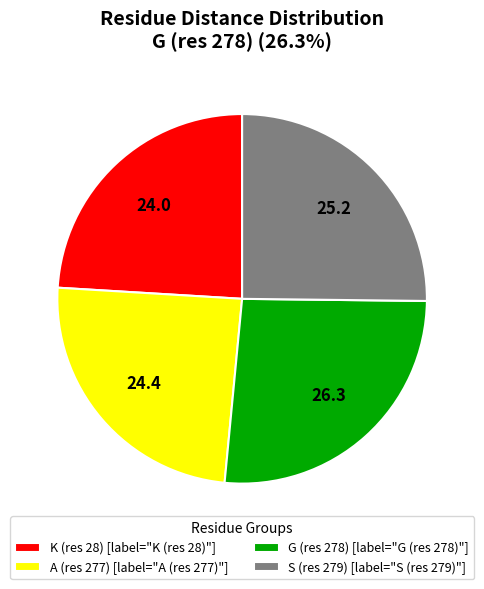

Combined, do K (res 28) [label="K (res 28)"] and A (res 277) [label="A (res 277)"] account for over 50%?

No